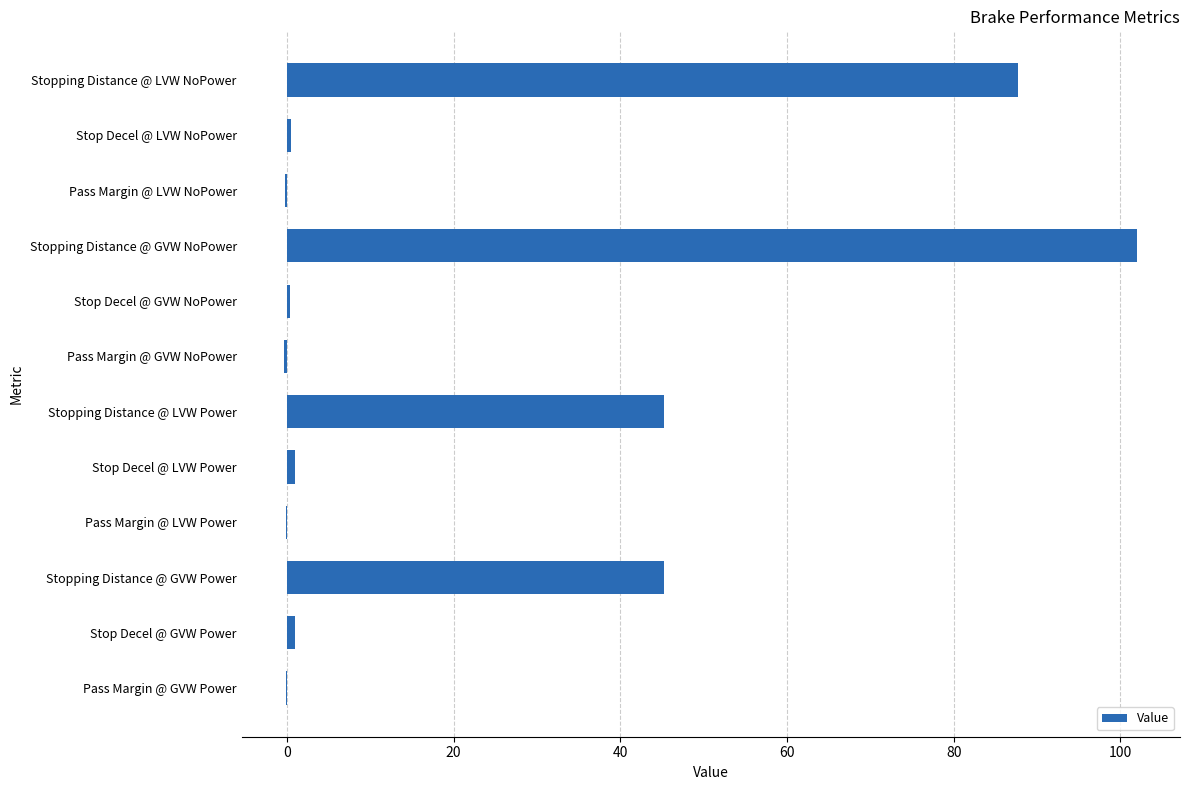

Is it true that the value at Stopping Distance @ GVW NoPower is 102.0?

True